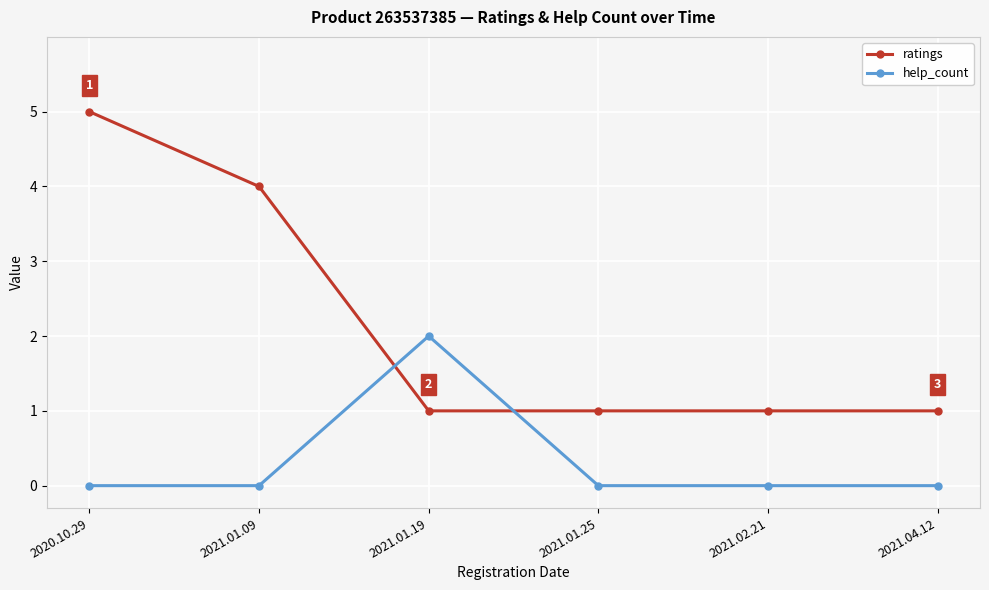

At which label is ratings closest to 3?

2021.01.09